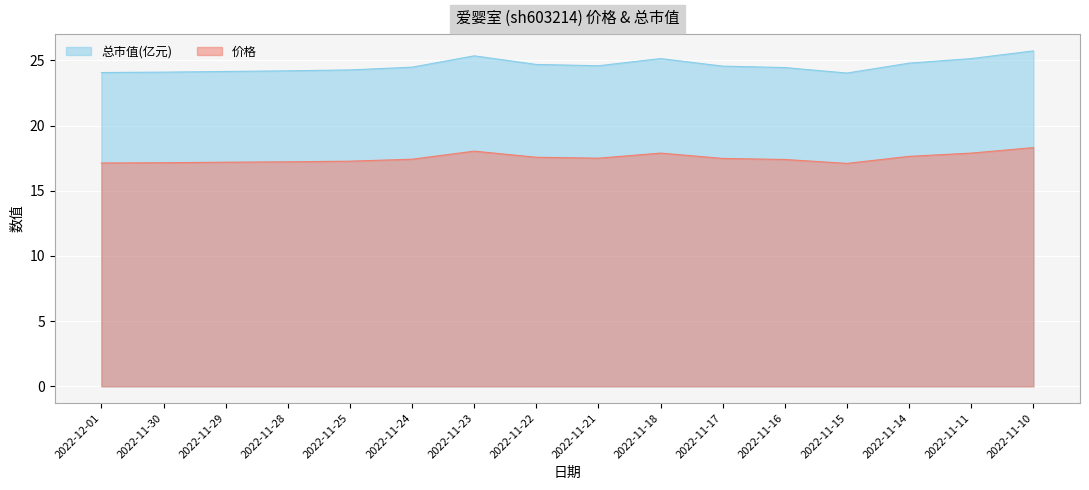

Rank the series at 2022-11-30 from highest to lowest value.

总市值(亿元), 价格